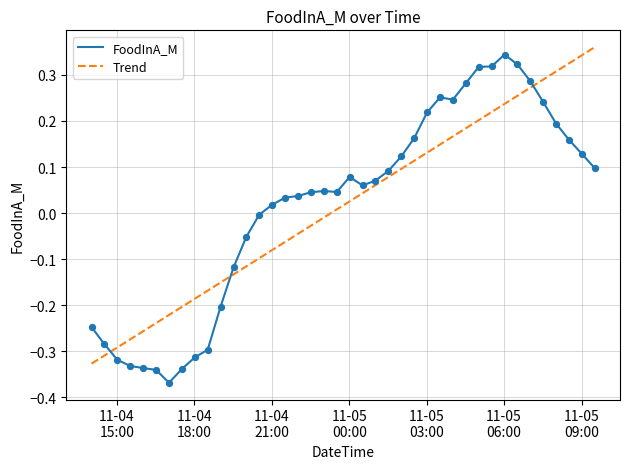

Which series ends up on top after the final intersection of FoodInA_M and Trend?

Trend